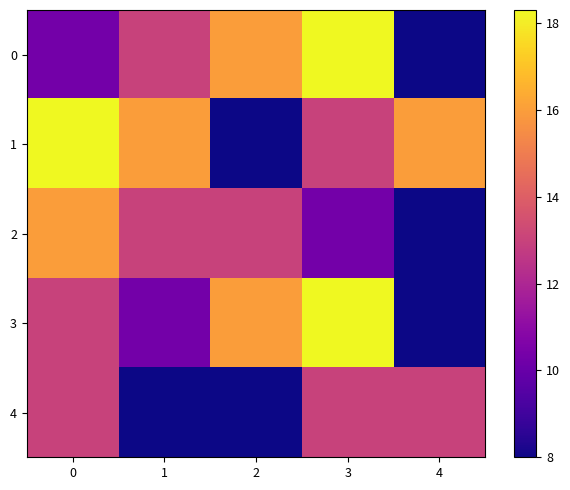

Reading right to left, what are all the values shown in this chart?

0: 4=8.0	3=18.3	2=16.0	1=13.0	0=10.3
1: 4=16.0	3=13.0	2=8.0	1=16.0	0=18.3
2: 4=8.0	3=10.3	2=13.0	1=13.0	0=16.0
3: 4=8.0	3=18.3	2=16.0	1=10.3	0=13.0
4: 4=13.0	3=13.0	2=8.0	1=8.0	0=13.0